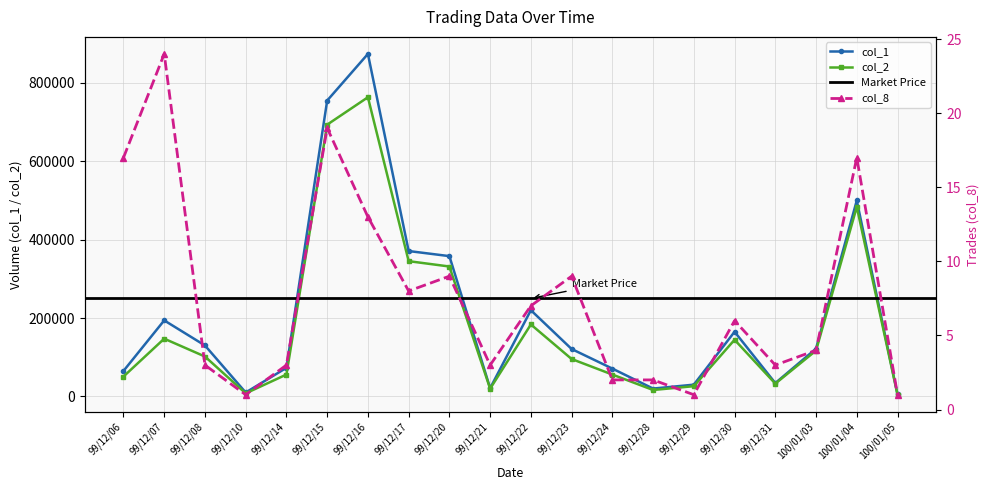

Is this an area chart (filled region under the line)?

No